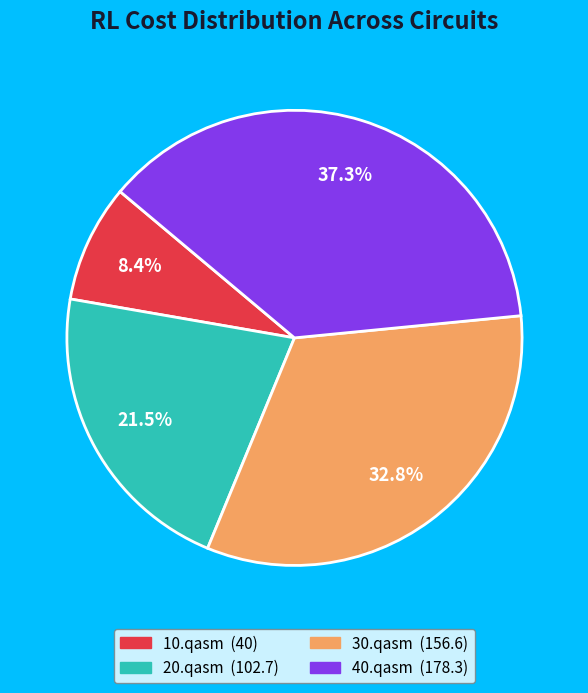

To the nearest percent, what is the difference between the largest and smallest slice percentages?

29%